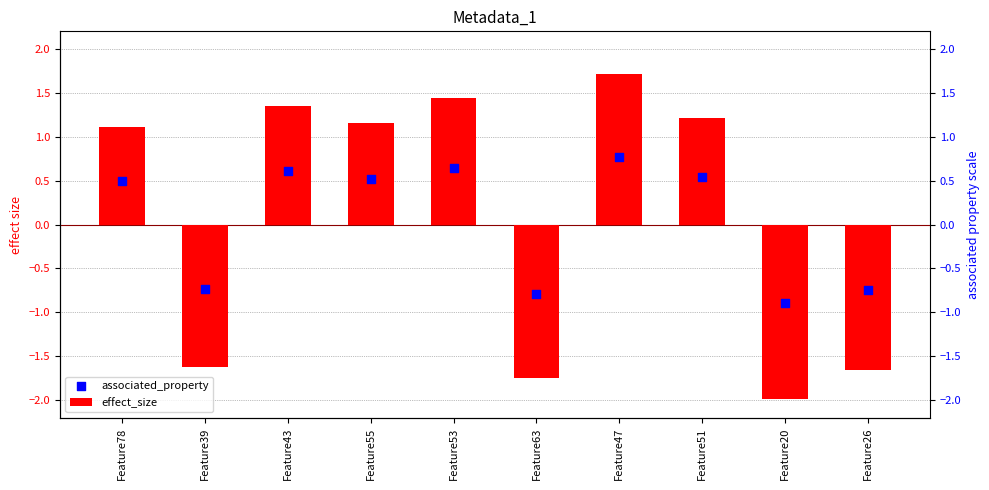

At how many categories does at least one series exceed 0?

6